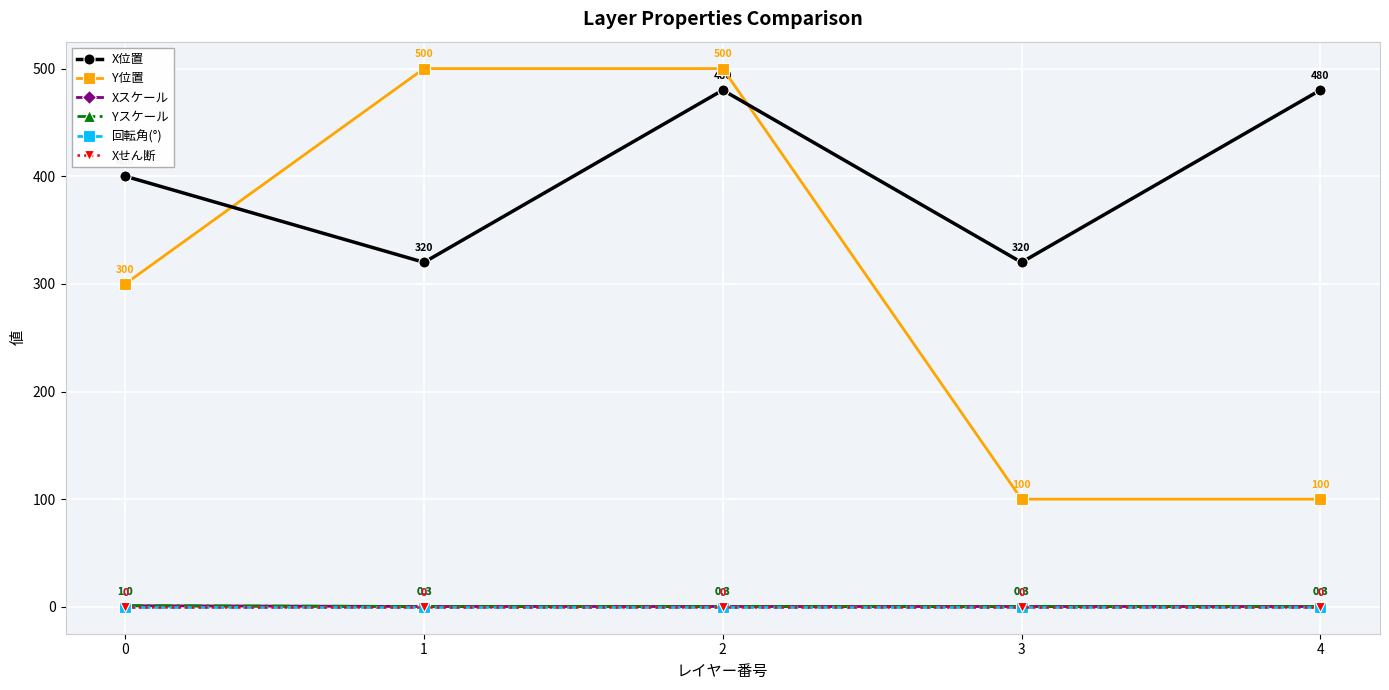

What is the spread (max minus min) of values at 3?

320.0